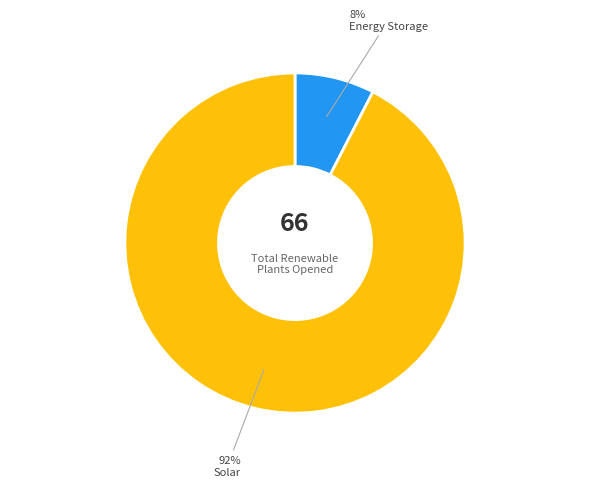

Is there a majority slice in this chart?

Yes